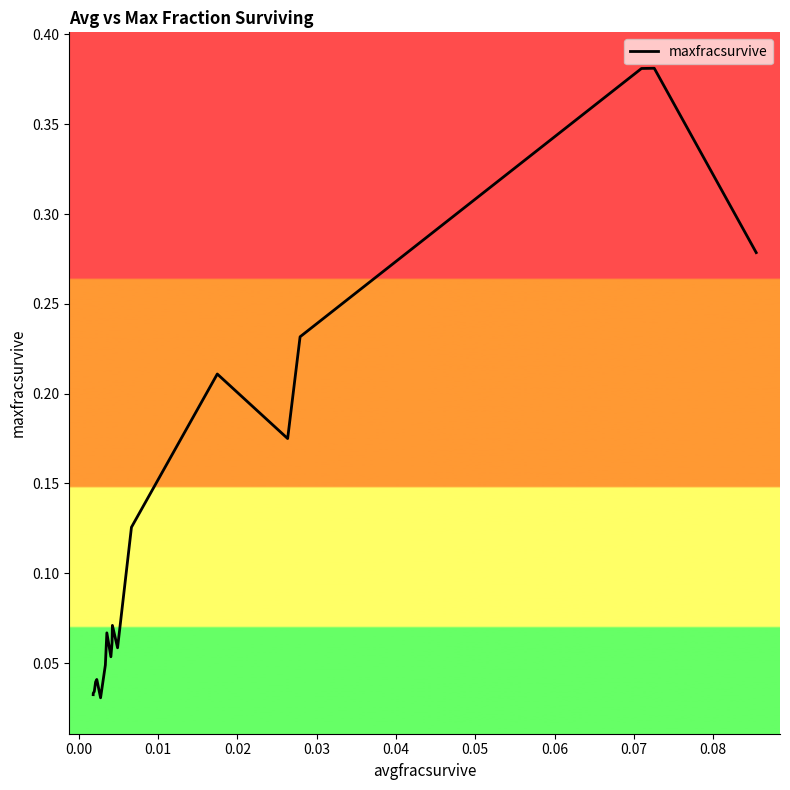

Does the chart display data point markers on the line(s)?

No